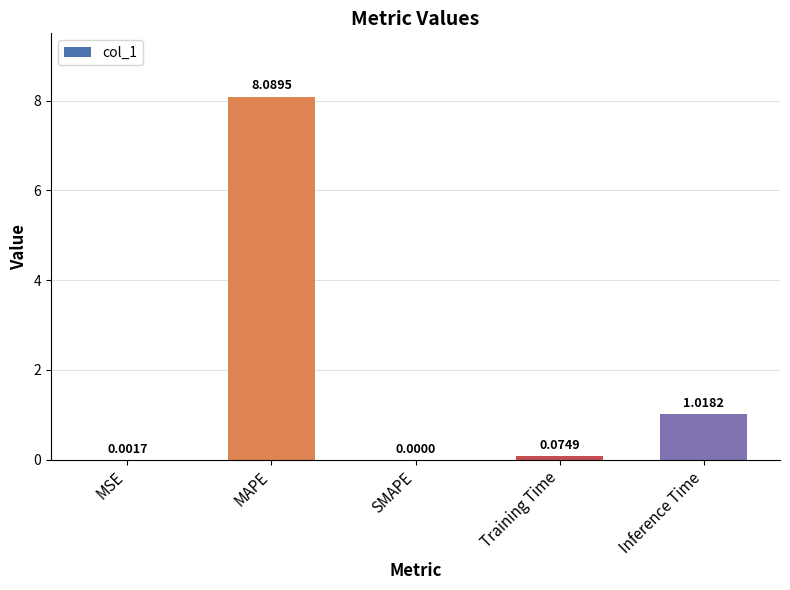

What is the maximum value shown in the chart?

8.1